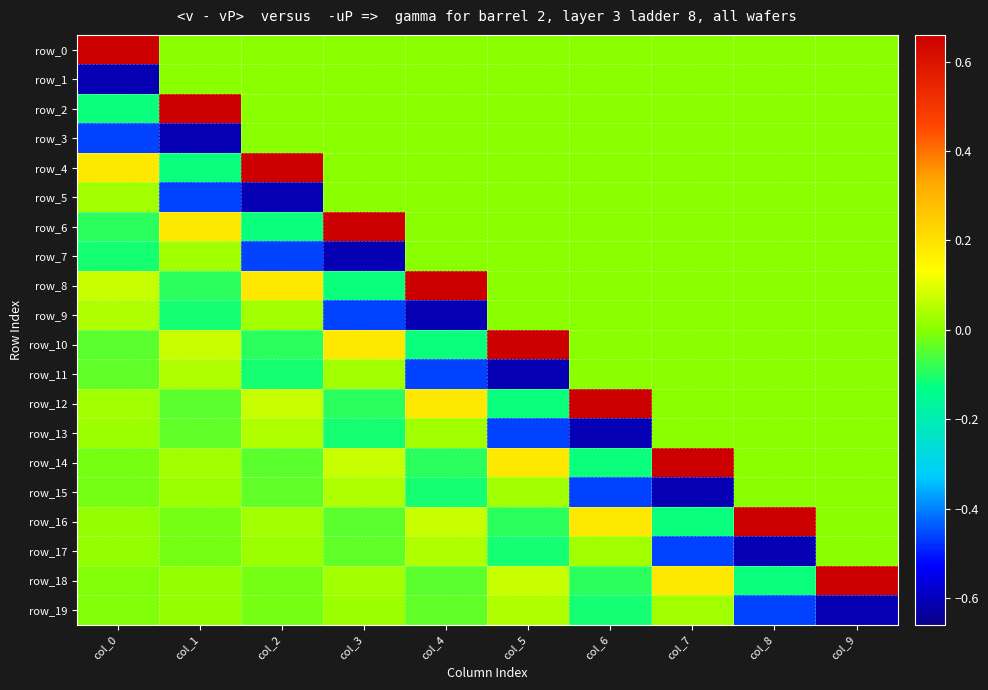

At which label is row_12 closest to 0?

col_7